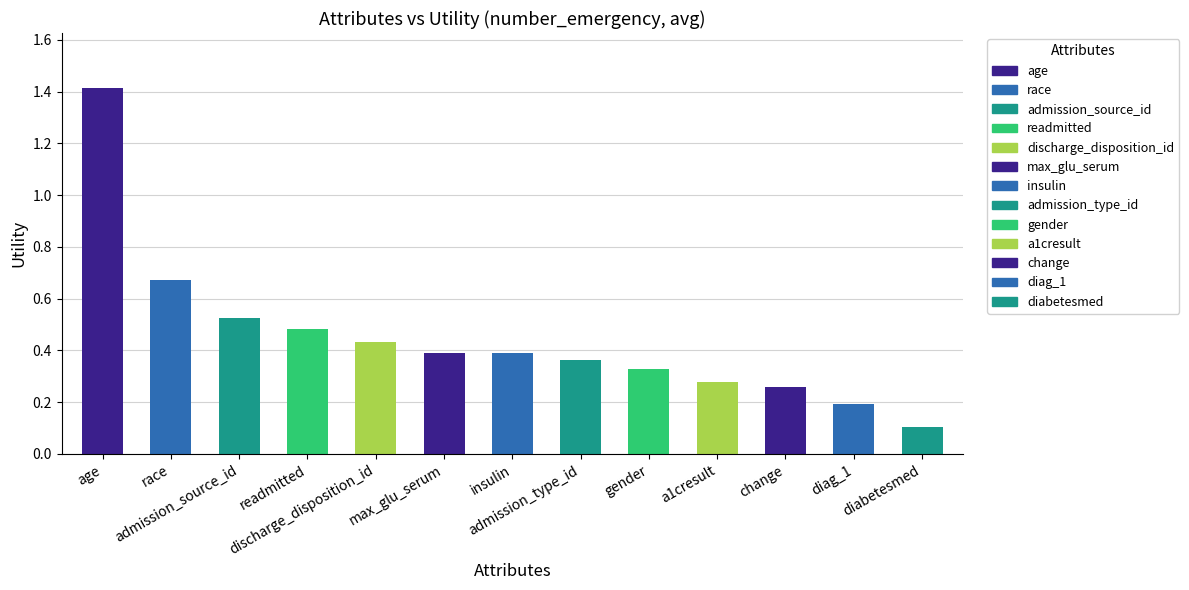

What is the label of the 13th bar from the right?

age